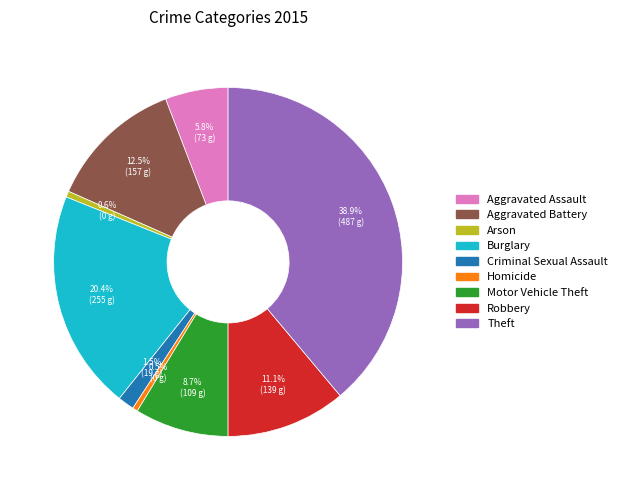

How many segments does this pie chart have?

9